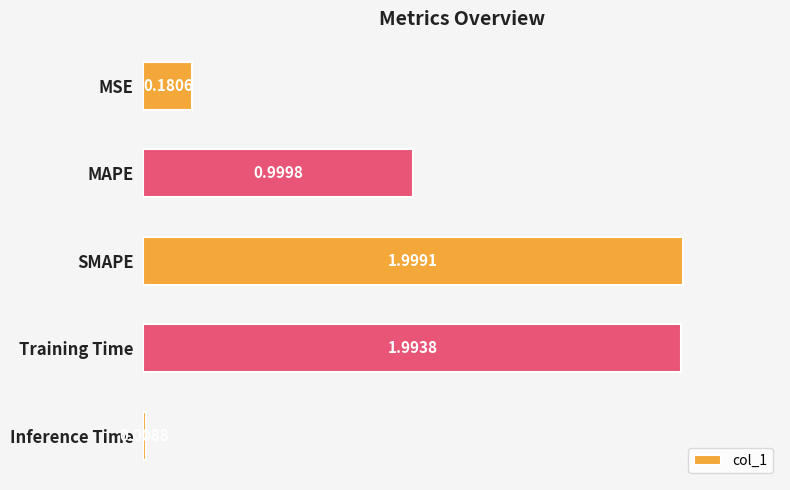

What is the change in value from SMAPE to Inference Time?

-2.0